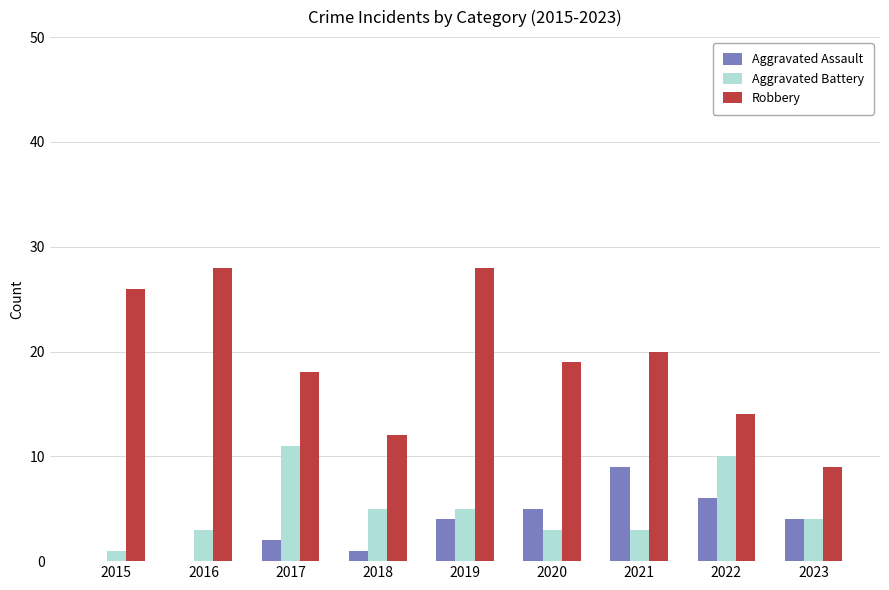

The Aggravated Battery series shows 11 at 2017. True or false?

True